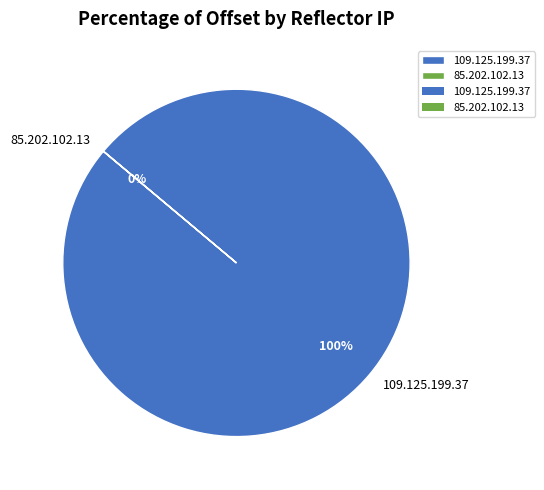

Is there any slice that represents more than half of the pie?

Yes